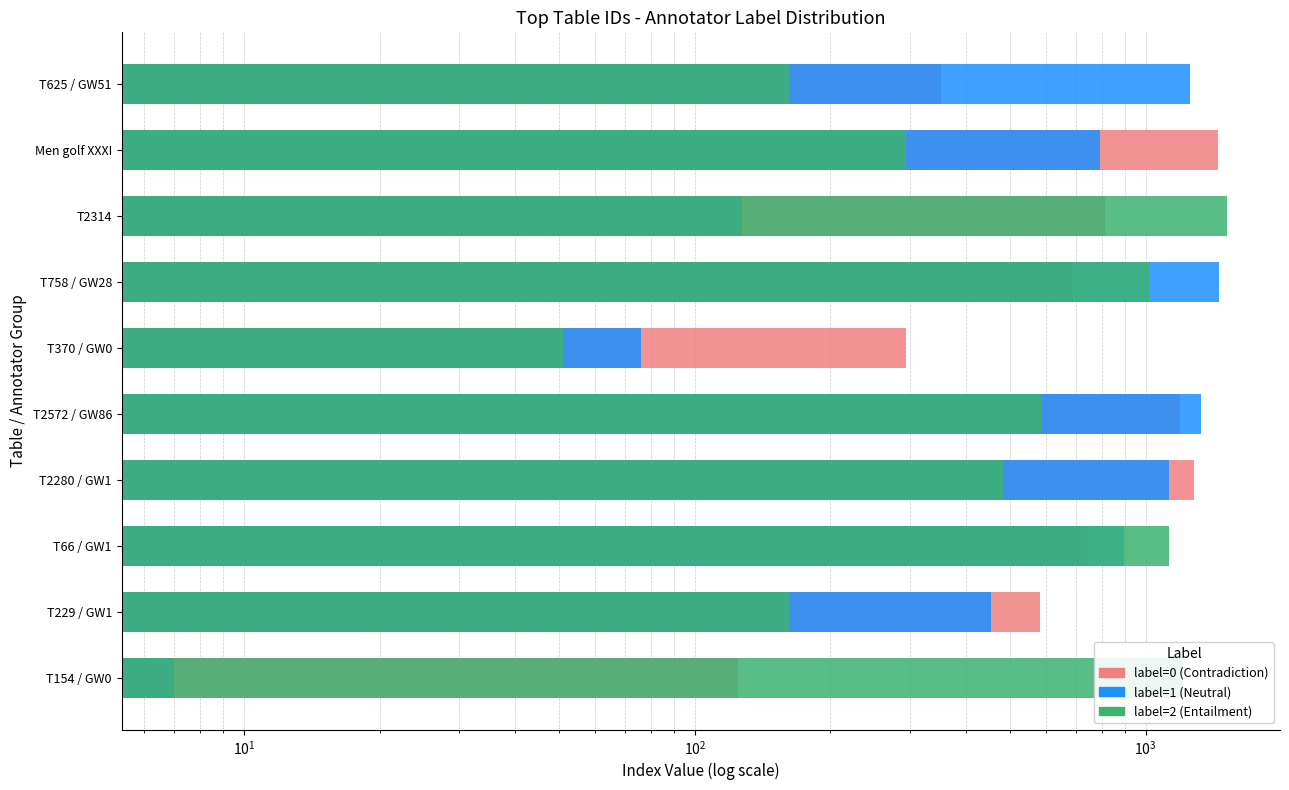

What is the difference between the highest and lowest values at T625 / GW51?

1091